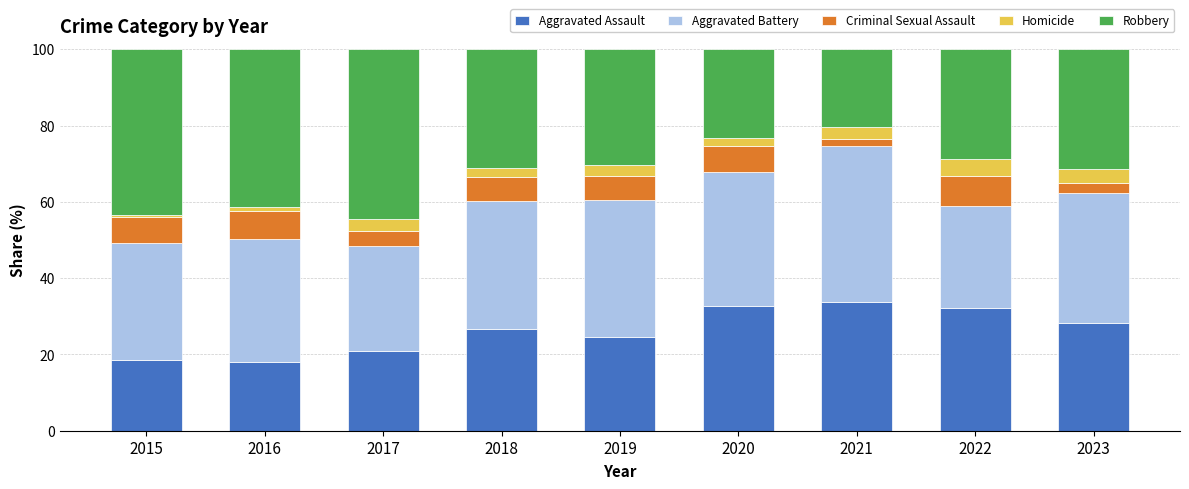

What is the total value across all series at 2017?

100.0